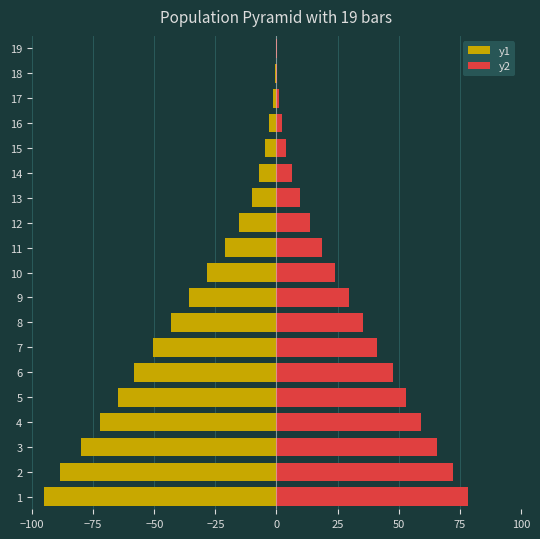

Which has a higher value, 16 or 15?

16